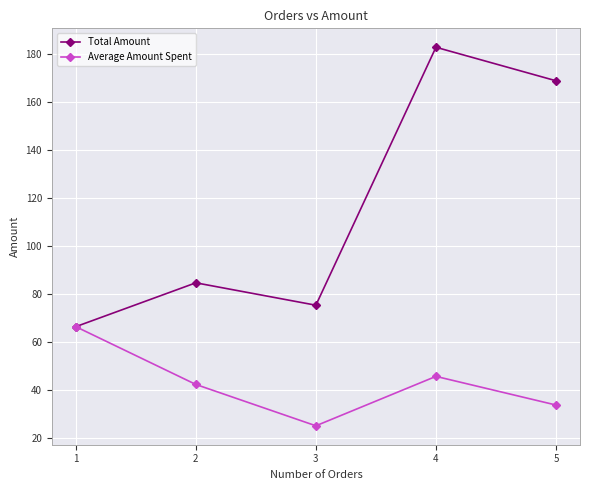

Reading left to right, extract all data points from this chart.

Total Amount: 1=66.4	2=84.7	3=75.4	4=182.9	5=168.9
Average Amount Spent: 1=66.4	2=42.4	3=25.1	4=45.7	5=33.8